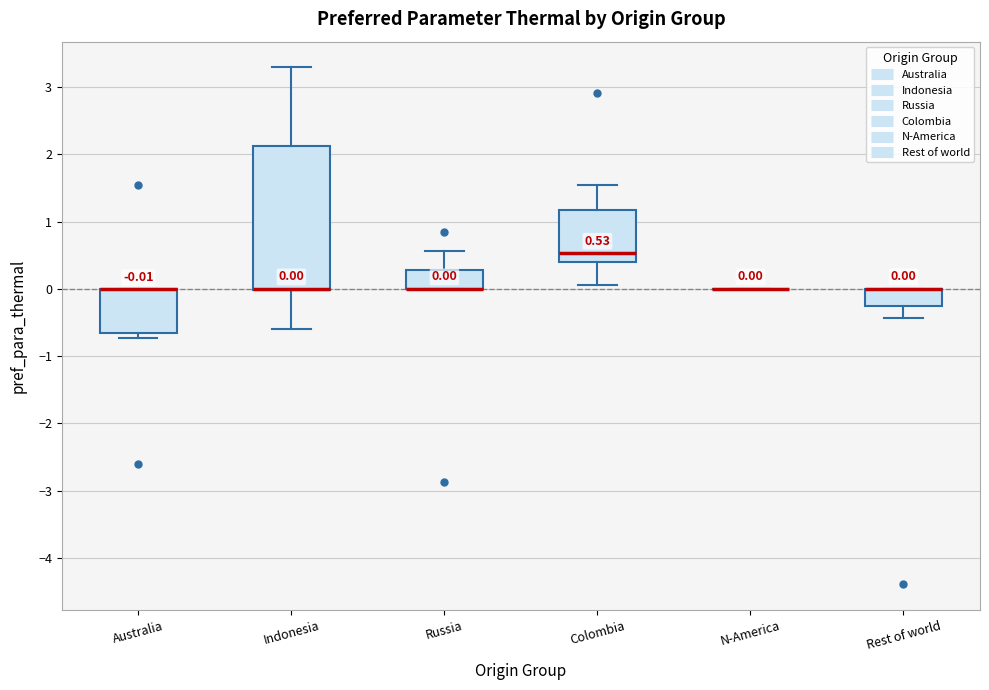

Which box is the tallest, from its lower edge to its upper edge?

Indonesia